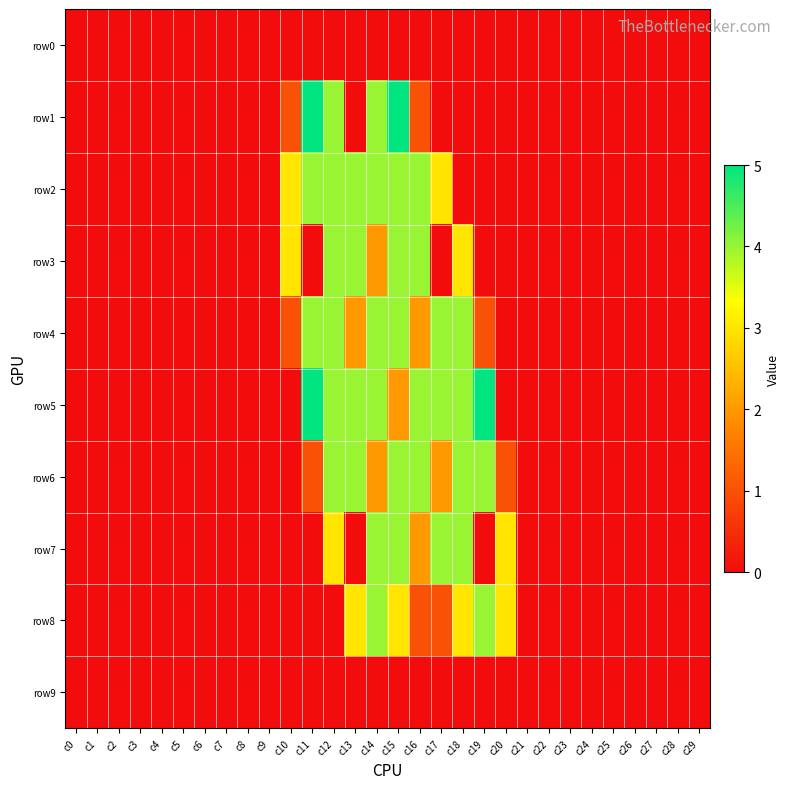

Reading left to right, list all the values displayed in this chart.

row0: c0=0	c1=0	c2=0	c3=0	c4=0	c5=0	c6=0	c7=0	c8=0	c9=0	c10=0	c11=0	c12=0	c13=0	c14=0	c15=0	c16=0	c17=0	c18=0	c19=0	c20=0	c21=0	c22=0	c23=0	c24=0	c25=0	c26=0	c27=0	c28=0	c29=0
row1: c0=0	c1=0	c2=0	c3=0	c4=0	c5=0	c6=0	c7=0	c8=0	c9=0	c10=1	c11=5	c12=4	c13=0	c14=4	c15=5	c16=1	c17=0	c18=0	c19=0	c20=0	c21=0	c22=0	c23=0	c24=0	c25=0	c26=0	c27=0	c28=0	c29=0
row2: c0=0	c1=0	c2=0	c3=0	c4=0	c5=0	c6=0	c7=0	c8=0	c9=0	c10=3	c11=4	c12=4	c13=4	c14=4	c15=4	c16=4	c17=3	c18=0	c19=0	c20=0	c21=0	c22=0	c23=0	c24=0	c25=0	c26=0	c27=0	c28=0	c29=0
row3: c0=0	c1=0	c2=0	c3=0	c4=0	c5=0	c6=0	c7=0	c8=0	c9=0	c10=3	c11=0	c12=4	c13=4	c14=2	c15=4	c16=4	c17=0	c18=3	c19=0	c20=0	c21=0	c22=0	c23=0	c24=0	c25=0	c26=0	c27=0	c28=0	c29=0
row4: c0=0	c1=0	c2=0	c3=0	c4=0	c5=0	c6=0	c7=0	c8=0	c9=0	c10=1	c11=4	c12=4	c13=2	c14=4	c15=4	c16=2	c17=4	c18=4	c19=1	c20=0	c21=0	c22=0	c23=0	c24=0	c25=0	c26=0	c27=0	c28=0	c29=0
row5: c0=0	c1=0	c2=0	c3=0	c4=0	c5=0	c6=0	c7=0	c8=0	c9=0	c10=0	c11=5	c12=4	c13=4	c14=4	c15=2	c16=4	c17=4	c18=4	c19=5	c20=0	c21=0	c22=0	c23=0	c24=0	c25=0	c26=0	c27=0	c28=0	c29=0
row6: c0=0	c1=0	c2=0	c3=0	c4=0	c5=0	c6=0	c7=0	c8=0	c9=0	c10=0	c11=1	c12=4	c13=4	c14=2	c15=4	c16=4	c17=2	c18=4	c19=4	c20=1	c21=0	c22=0	c23=0	c24=0	c25=0	c26=0	c27=0	c28=0	c29=0
row7: c0=0	c1=0	c2=0	c3=0	c4=0	c5=0	c6=0	c7=0	c8=0	c9=0	c10=0	c11=0	c12=3	c13=0	c14=4	c15=4	c16=2	c17=4	c18=4	c19=0	c20=3	c21=0	c22=0	c23=0	c24=0	c25=0	c26=0	c27=0	c28=0	c29=0
row8: c0=0	c1=0	c2=0	c3=0	c4=0	c5=0	c6=0	c7=0	c8=0	c9=0	c10=0	c11=0	c12=0	c13=3	c14=4	c15=3	c16=1	c17=1	c18=3	c19=4	c20=3	c21=0	c22=0	c23=0	c24=0	c25=0	c26=0	c27=0	c28=0	c29=0
row9: c0=0	c1=0	c2=0	c3=0	c4=0	c5=0	c6=0	c7=0	c8=0	c9=0	c10=0	c11=0	c12=0	c13=0	c14=0	c15=0	c16=0	c17=0	c18=0	c19=0	c20=0	c21=0	c22=0	c23=0	c24=0	c25=0	c26=0	c27=0	c28=0	c29=0